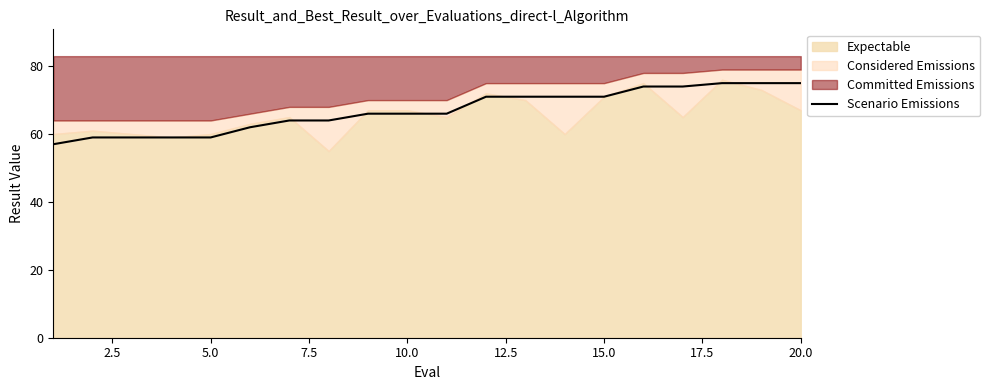

The chart shows a value of 17.9 at 18. True or false?

False